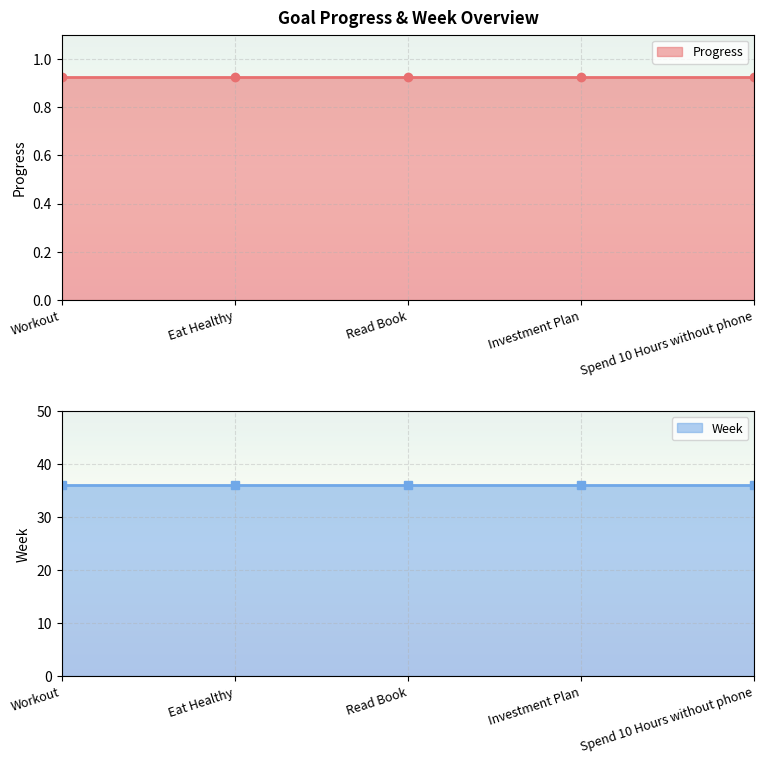

List the labels in order of Week value, largest first.

Workout, Eat Healthy, Read Book, Investment Plan, Spend 10 Hours without phone